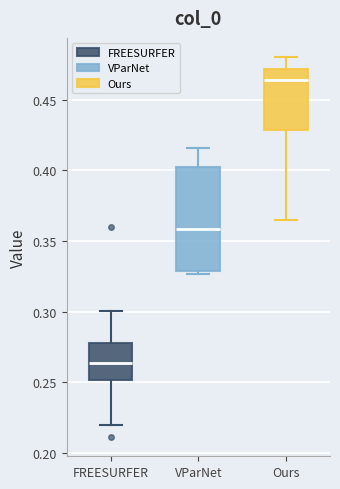

Where is the lower edge of the box for Ours on the y-axis? The values are not printed on the chart, so give them approximately, as read against the axis.

0.430